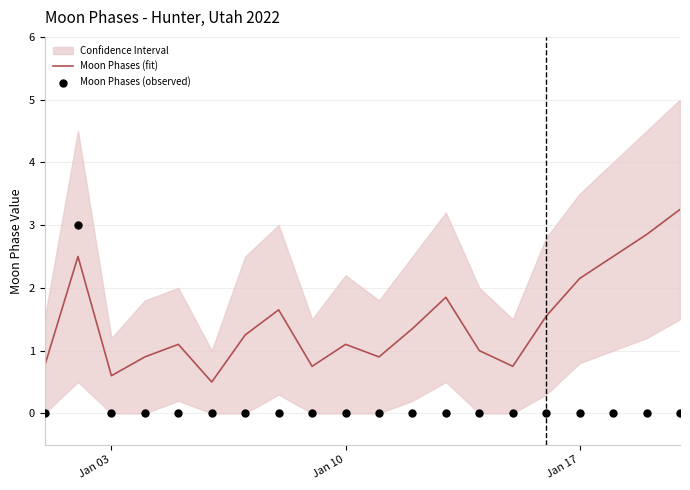

Which series contains the lowest Y value?

Moon Phases (observed)